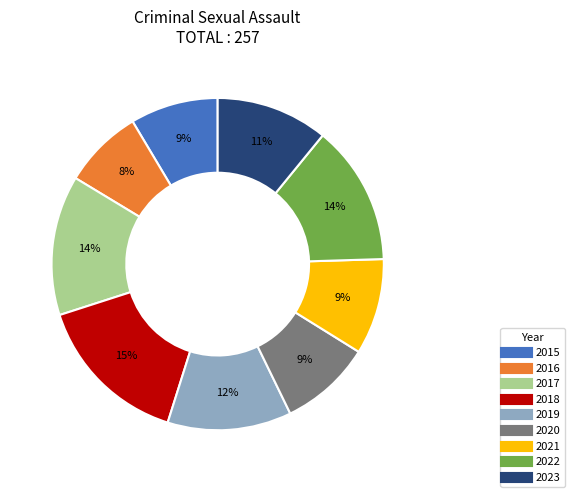

What is the largest slice in the pie chart?

2018